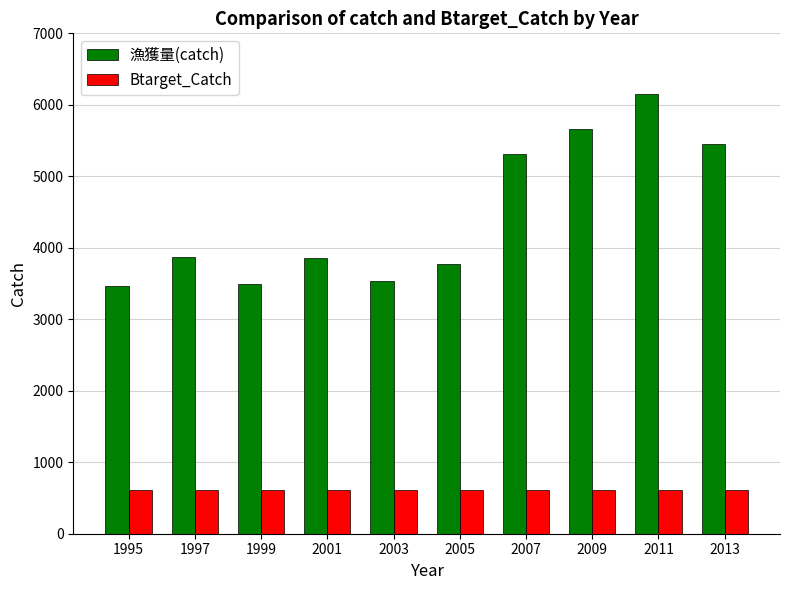

Are the bars grouped side by side (vs. stacked)?

Yes